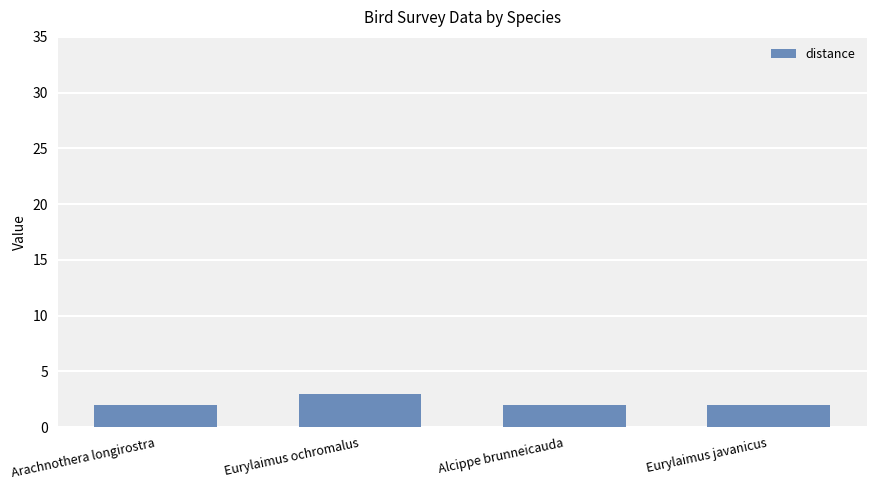

Approximately how many times larger is the value at Arachnothera longirostra compared to Eurylaimus javanicus?

1.0